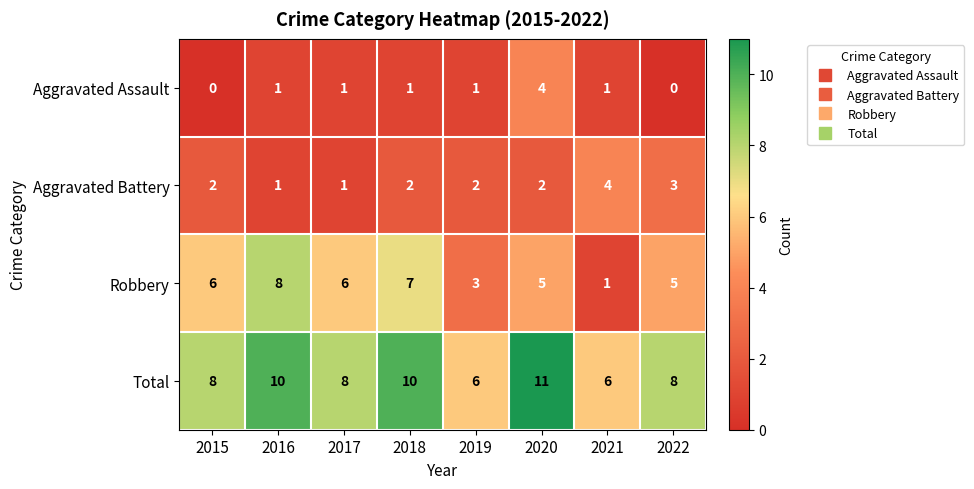

At which category is the sum across all series the highest?

2020